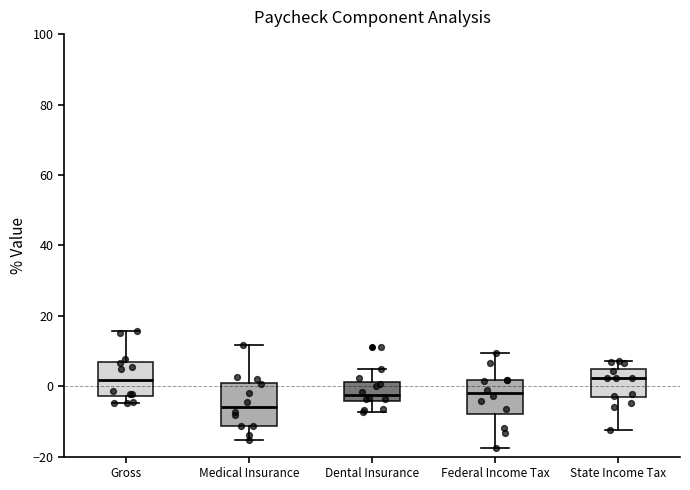

Reading left to right, transcribe this box plot: for each box, give where its median line is, the range the box spans, and where its two whiskers end, as read against the y-axis. The values are not printed on the chart, so give them approximately, as read against the axis.

Gross: median 2, box -2 to 6, whiskers -4 to 16
Medical Insurance: median -6, box -12 to 0, whiskers -16 to 12
Dental Insurance: median -2, box -4 to 2, whiskers -8 to 4
Federal Income Tax: median -2, box -8 to 2, whiskers -18 to 10
State Income Tax: median 2, box -4 to 4, whiskers -12 to 8